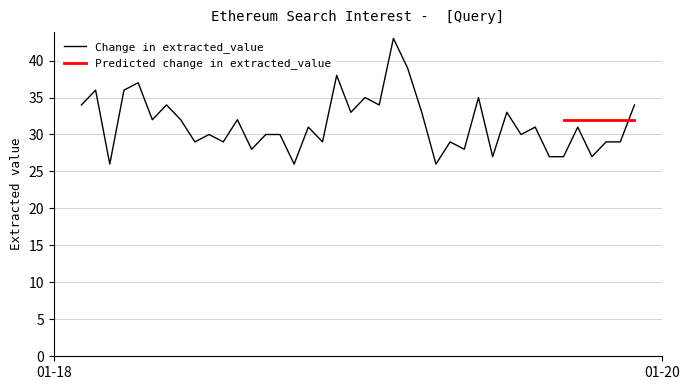

Reading left to right, what are all the values shown in this chart?

34	36	26	36	37	32	34	32	29	30	29	32	28	30	30	26	31	29	38	33	35	34	43	39	33	26	29	28	35	27	33	30	31	27	27	31	27	29	29	34